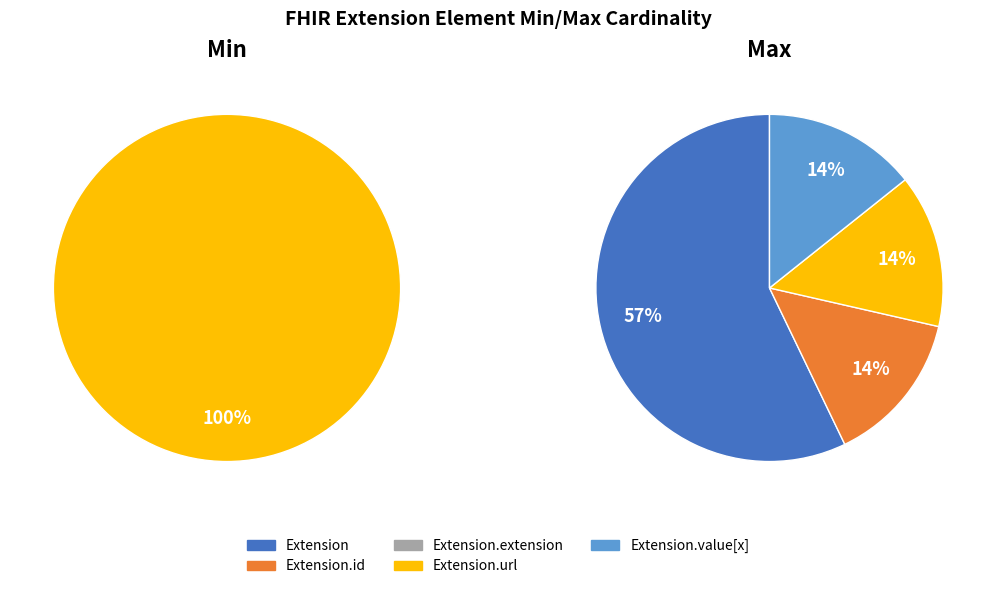

What portion of the pie excludes values_max?

100.0%